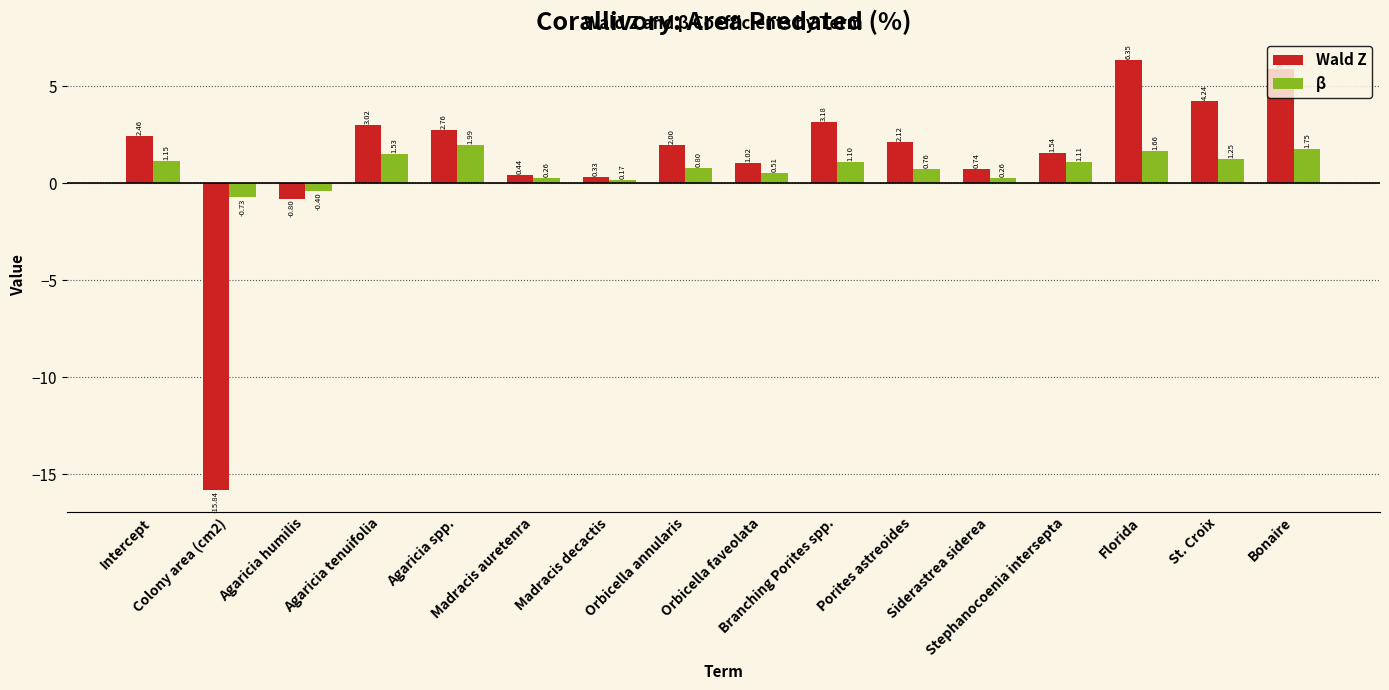

List the series in order of their overall mean, highest first.

Wald Z, β